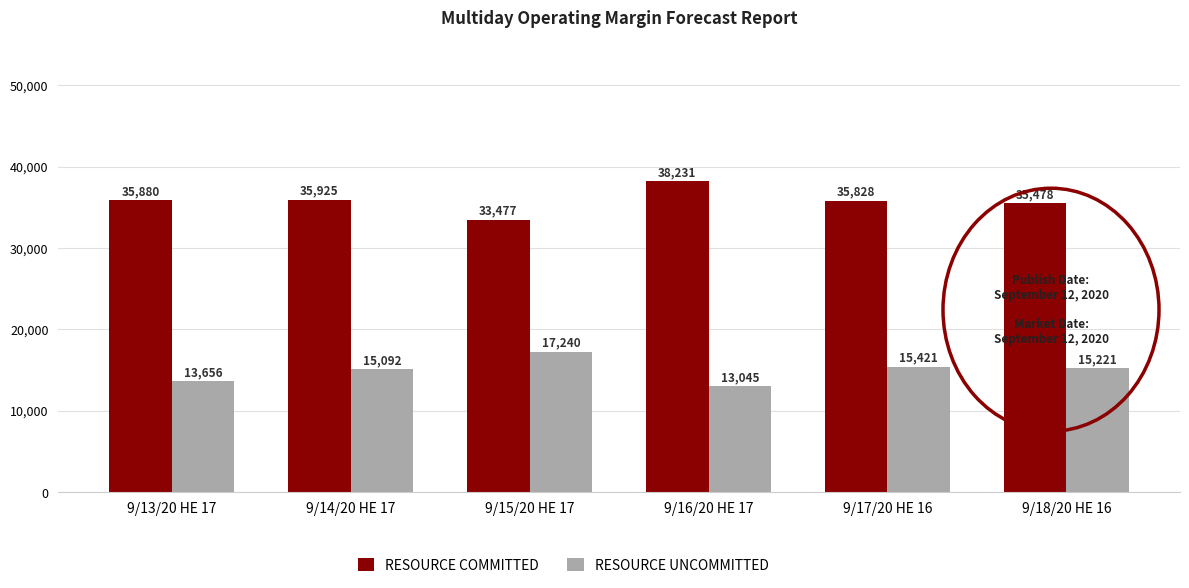

Which series has the widest spread of values?

RESOURCE COMMITTED